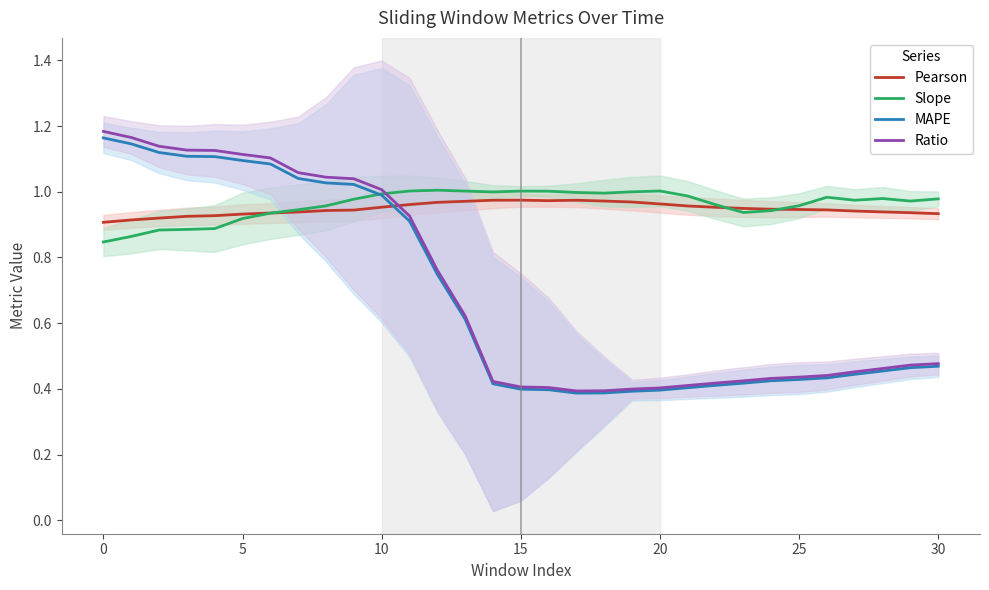

What are all the series names shown in the legend?

Pearson, Slope, MAPE, Ratio